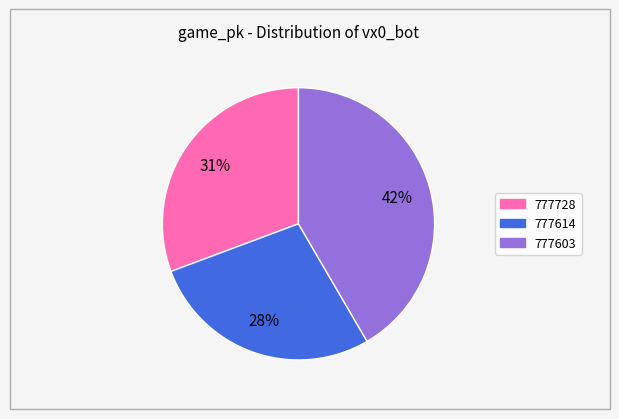

The 777603 slice represents 48% of the pie. True or false?

False